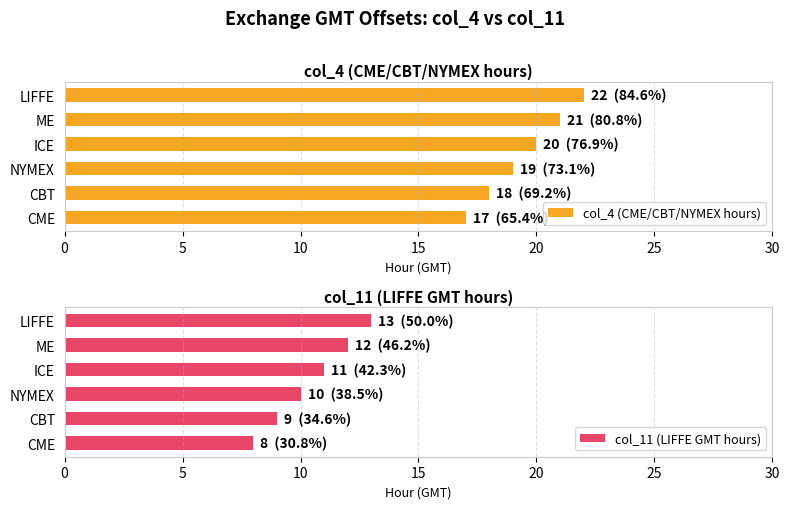

Is it true that col_11 (LIFFE GMT hours) equals 5 at CME?

False